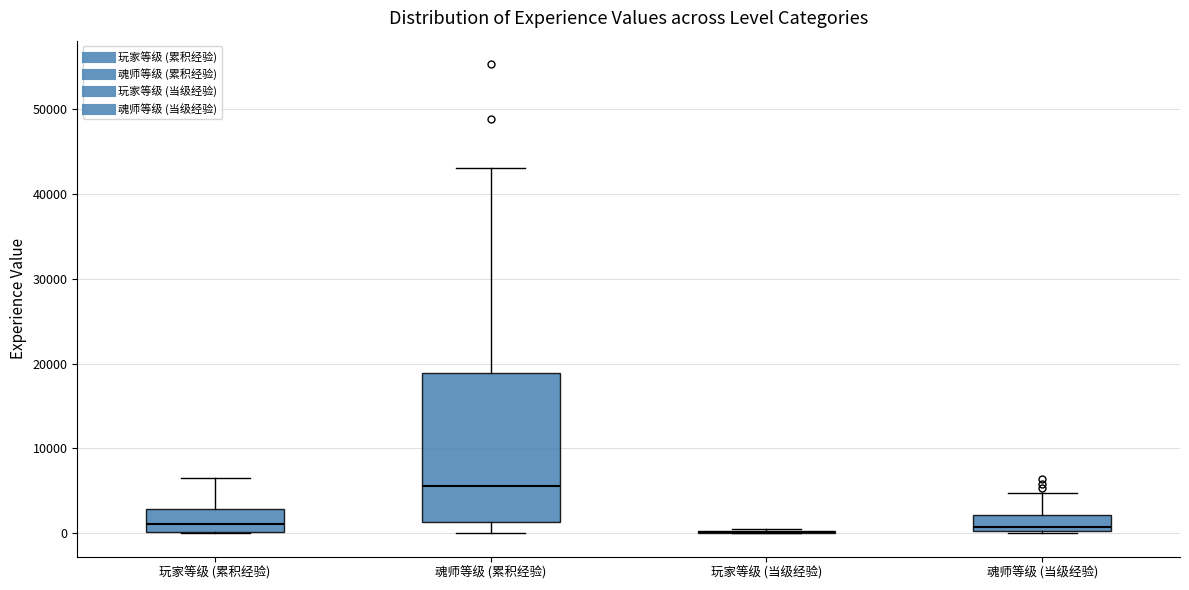

Reading left to right, read every box against the y-axis: the position of its median line, the range the box covers, and the ends of its whiskers. The values are not printed on the chart, so give them approximately, as read against the axis.

玩家等级 (累积经验): median 1000, box 0 to 3000, whiskers 0 to 7000
魂师等级 (累积经验): median 6000, box 1000 to 19000, whiskers 0 to 43000
玩家等级 (当级经验): box collapsed to a line at 0, whiskers 0 to 1000
魂师等级 (当级经验): median 1000, box 0 to 2000, whiskers 0 to 5000